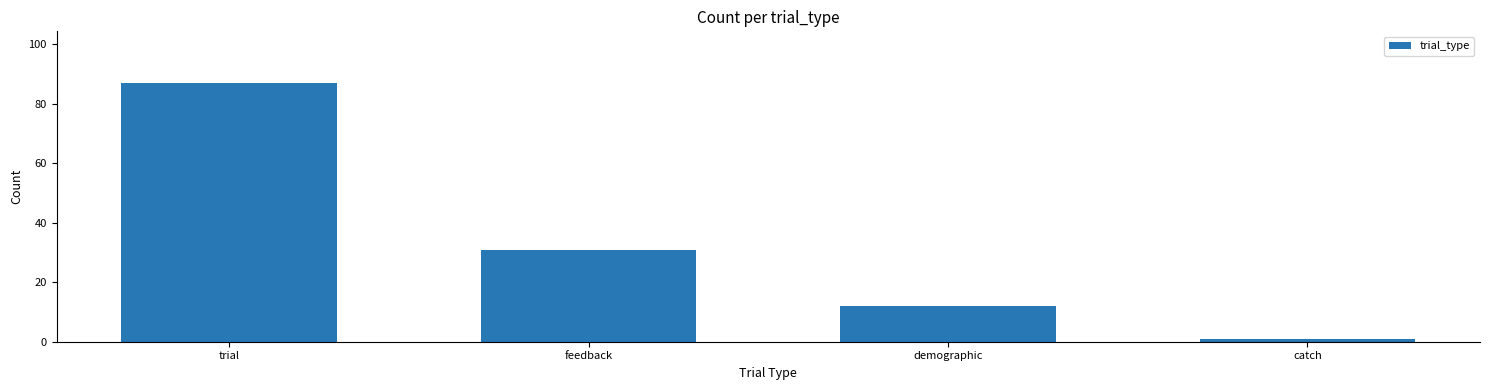

At which label does the data first exceed 31?

trial